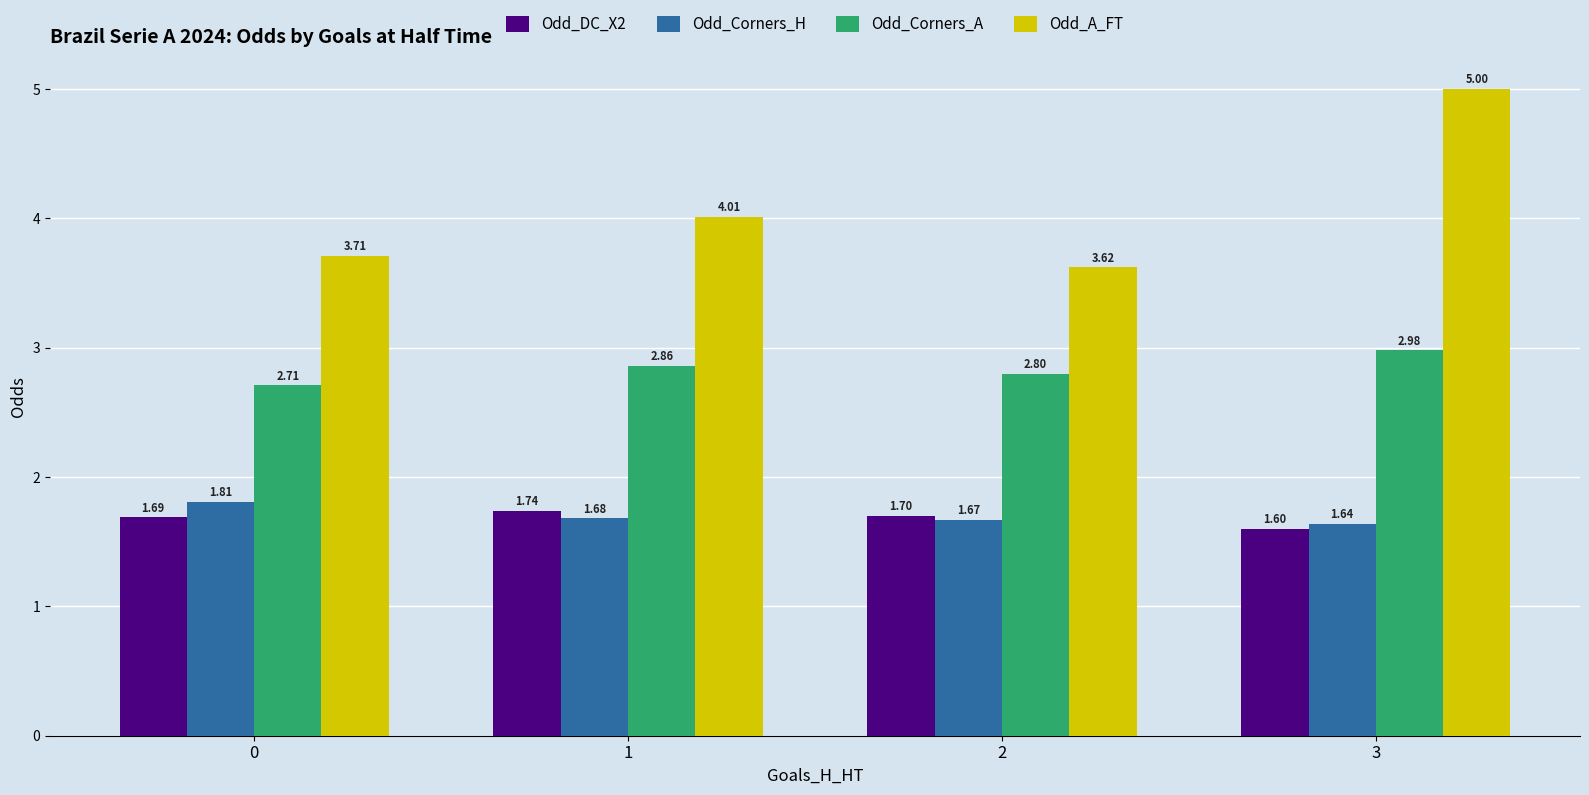

How many bars are there in total?

16